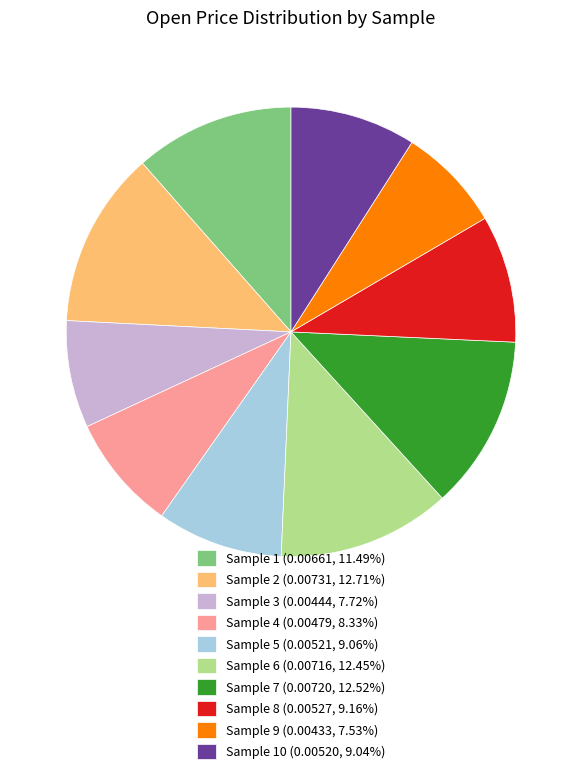

Is Sample 2 (0.00731, 12.71%) the majority of the pie?

No